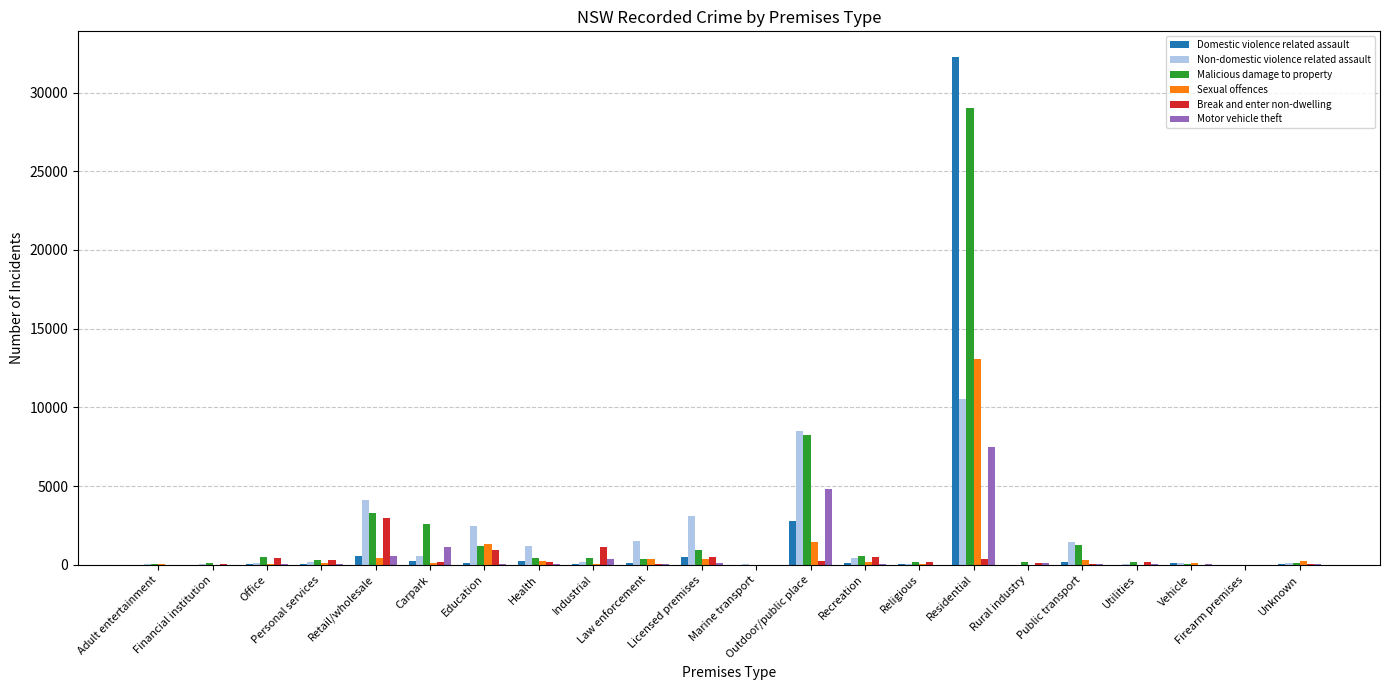

The Malicious damage to property series shows 98 at Unknown. True or false?

True